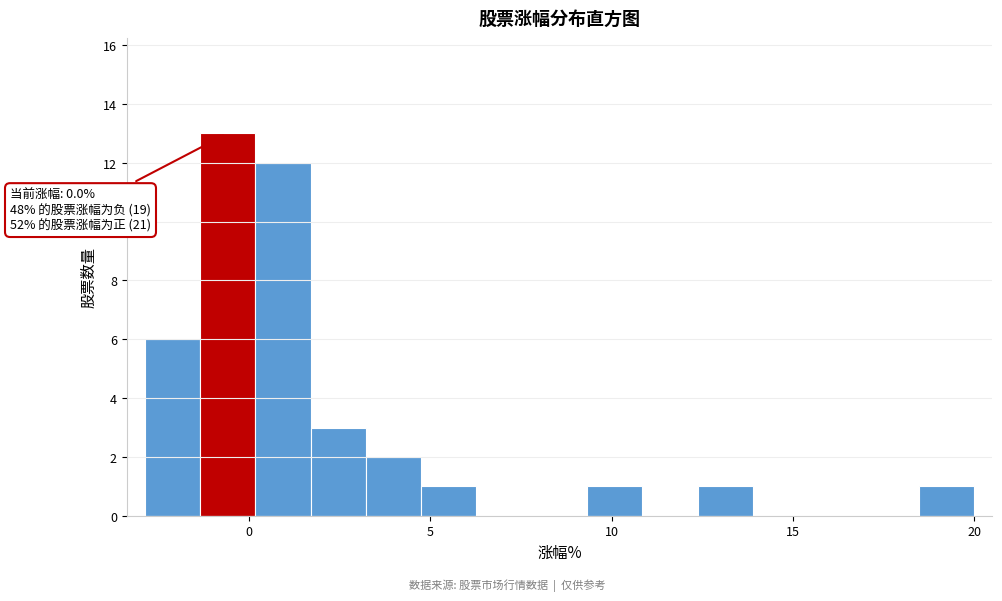

Around what value on the x-axis is the tallest bar? Give the approximate position of its centre, as read against the axis.

-0.5